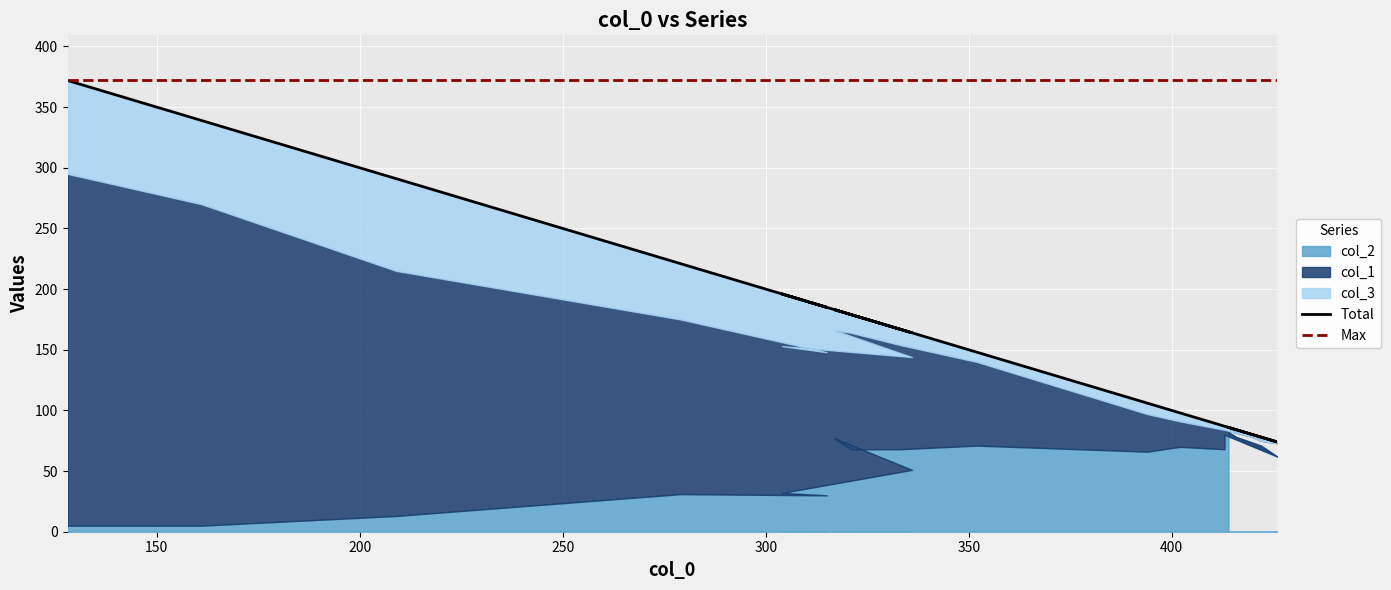

How many categories are shown in the chart?

20